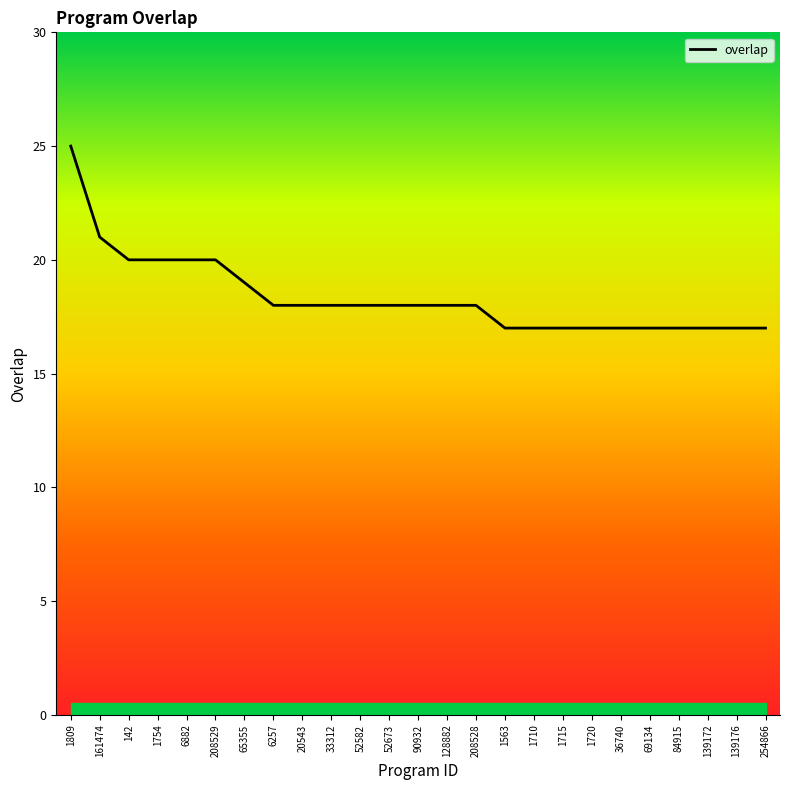

What is the greatest value displayed?

25